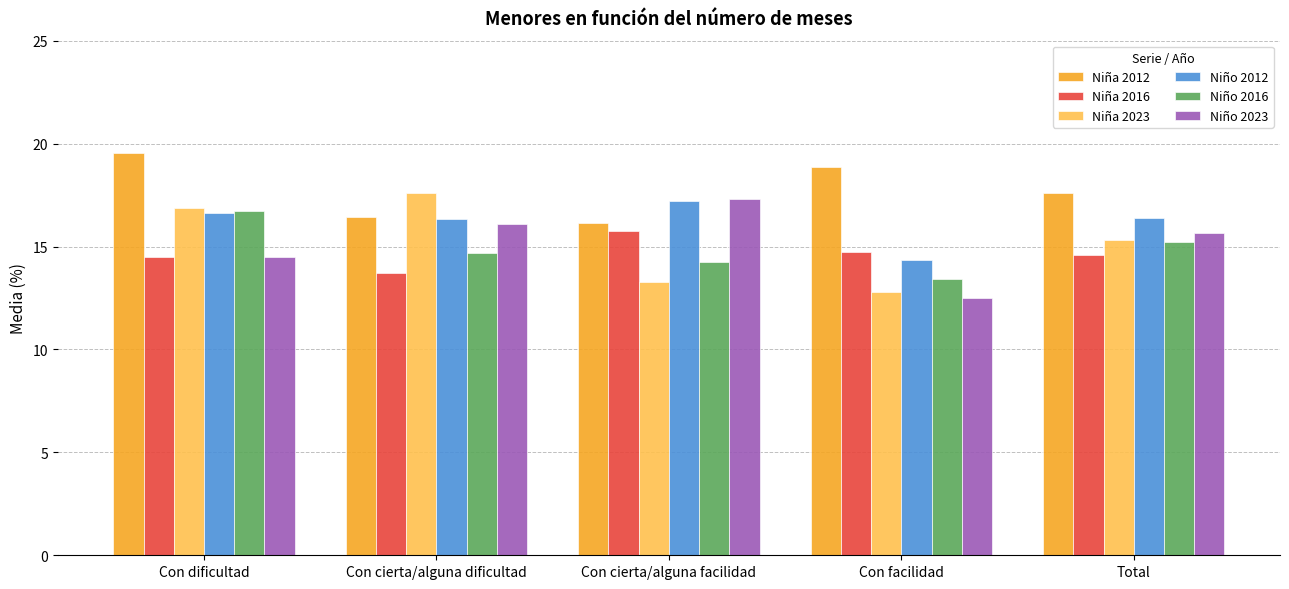

What is the sum of all Niño 2023 values?

76.0